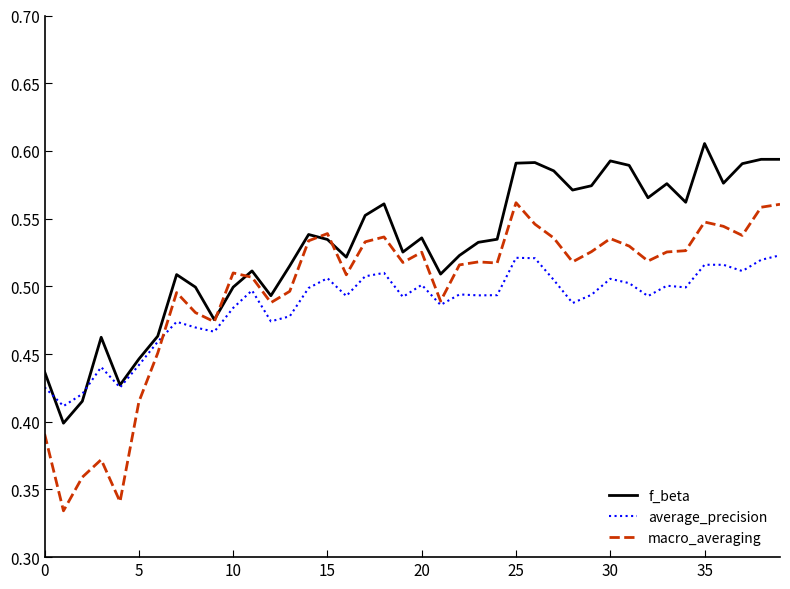

List the series in order of their overall mean, highest first.

f_beta, macro_averaging, average_precision